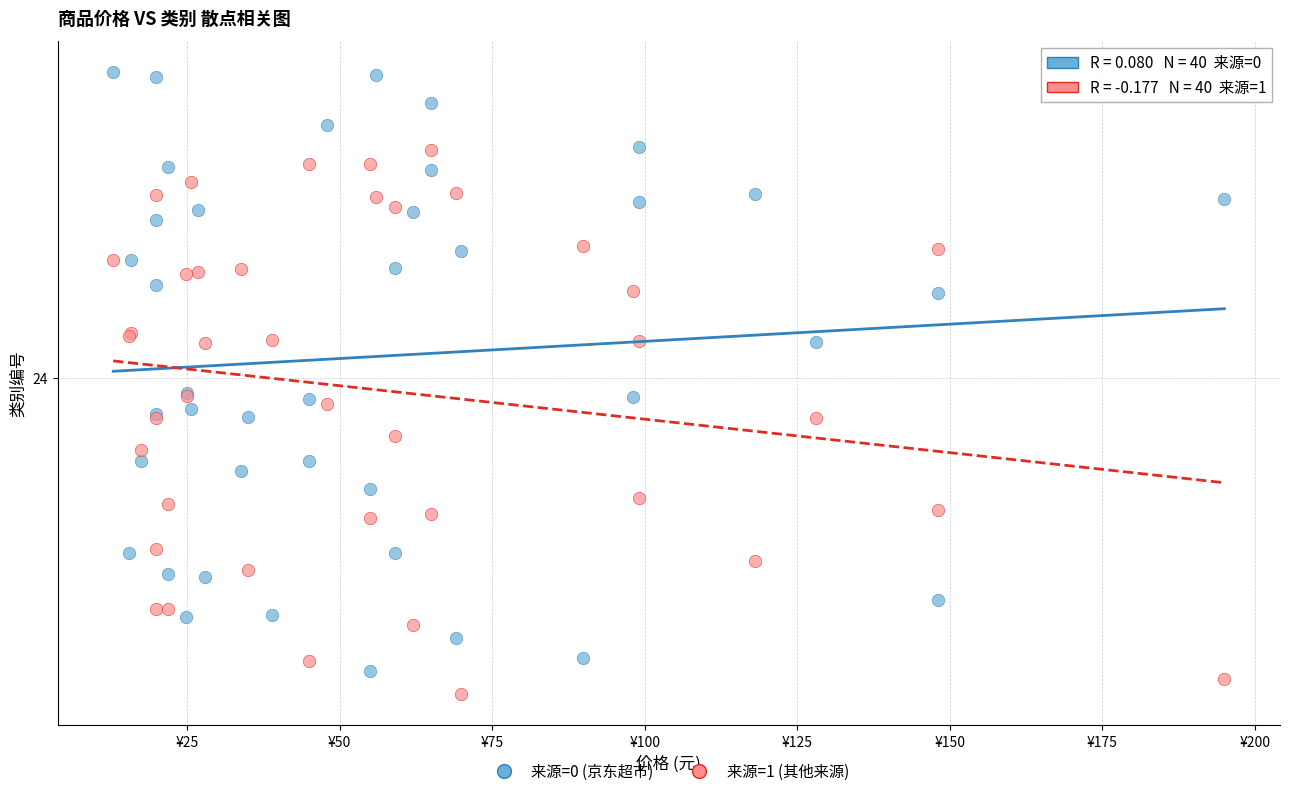

Which series has the largest Y range (max minus min)?

来源=0 (京东超市)